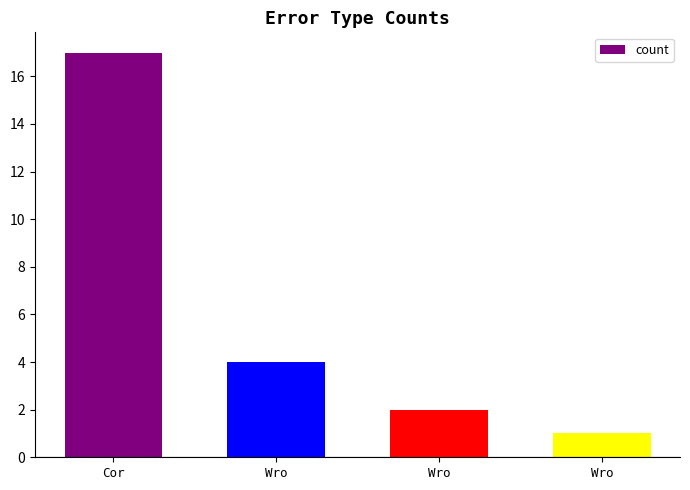

Are the bars horizontal?

No